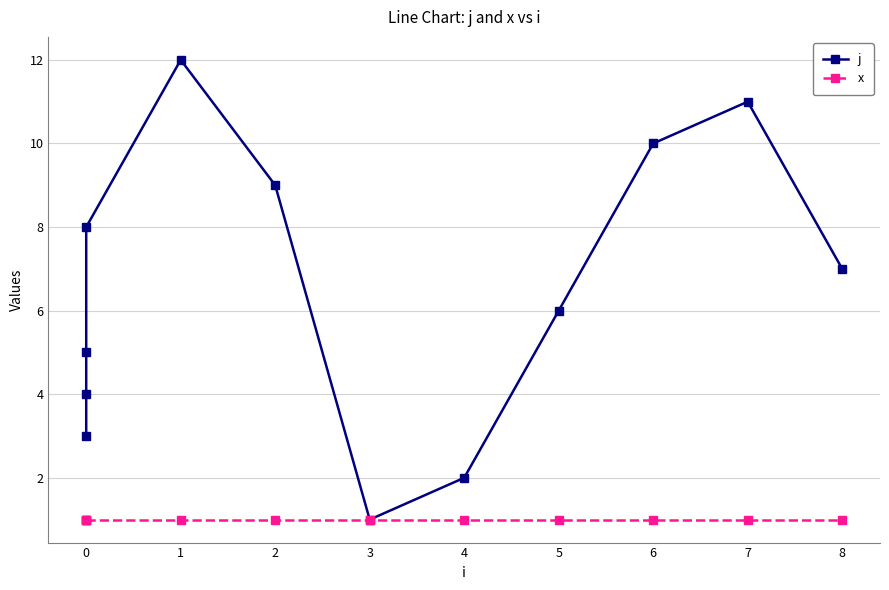

What is the greatest value displayed?

12